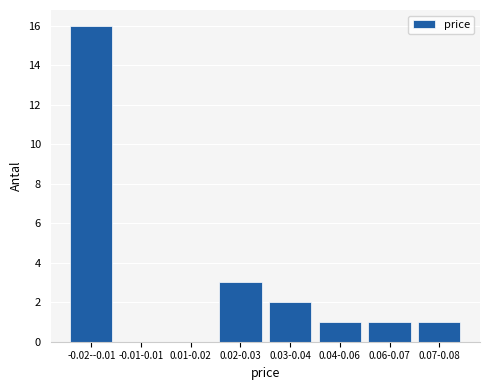

Reading left to right, list all the values displayed in this chart.

-0.02--0.01=16	-0.01-0.01=0	0.01-0.02=0	0.02-0.03=3	0.03-0.04=2	0.04-0.06=1	0.06-0.07=1	0.07-0.08=1